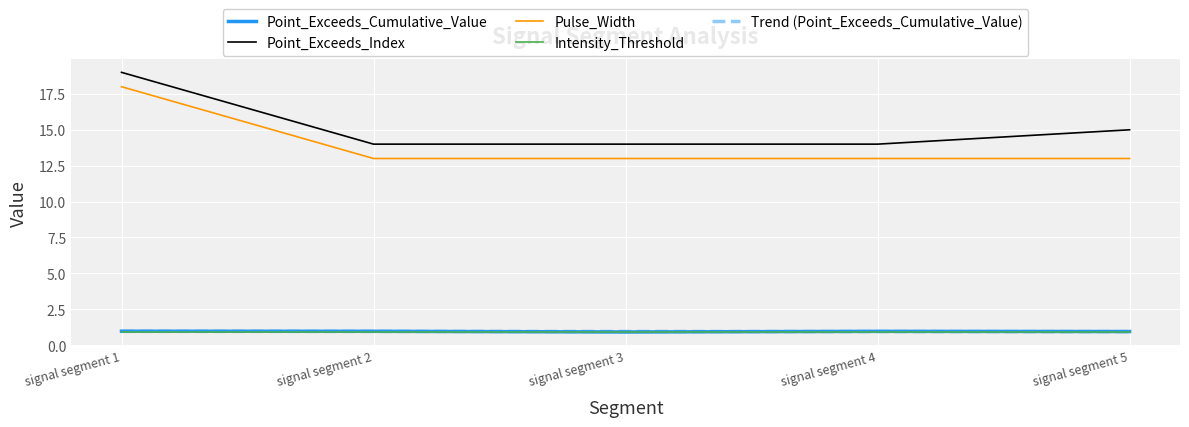

True or false: Pulse_Width and Point_Exceeds_Cumulative_Value cross at least once.

False